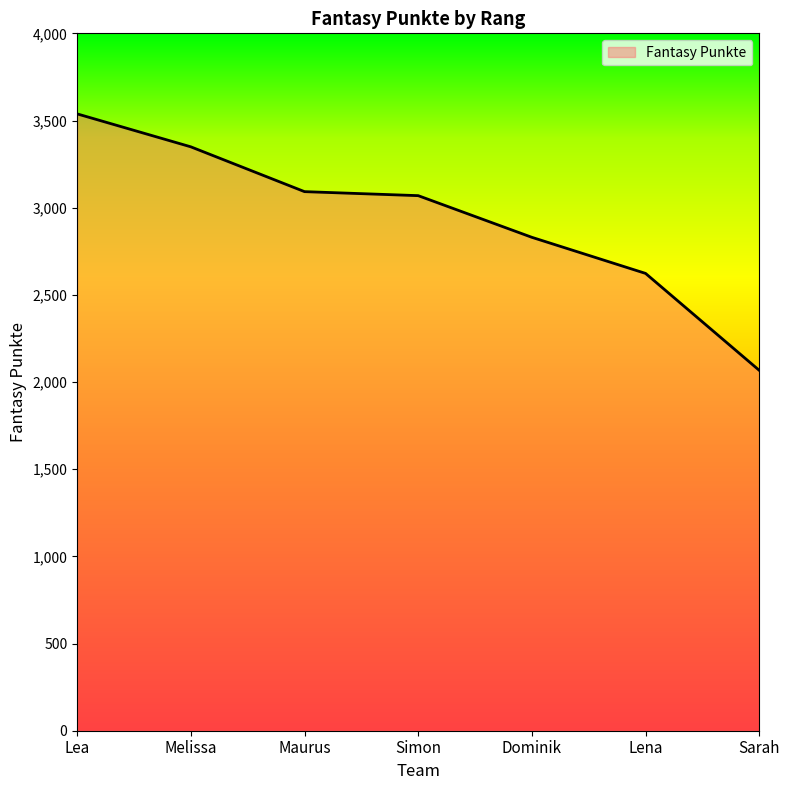

The chart shows a value of 1687 at Lena. True or false?

False